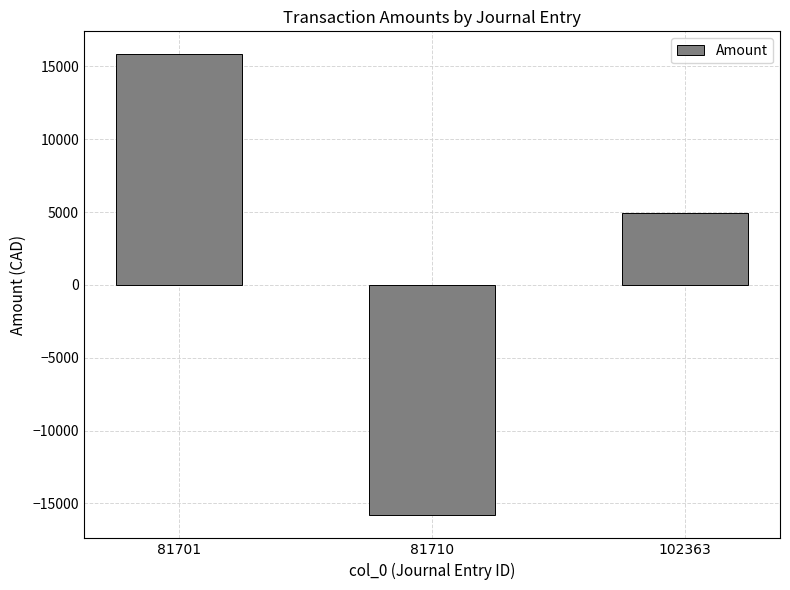

Rank the categories by value from lowest to highest.

81710, 102363, 81701